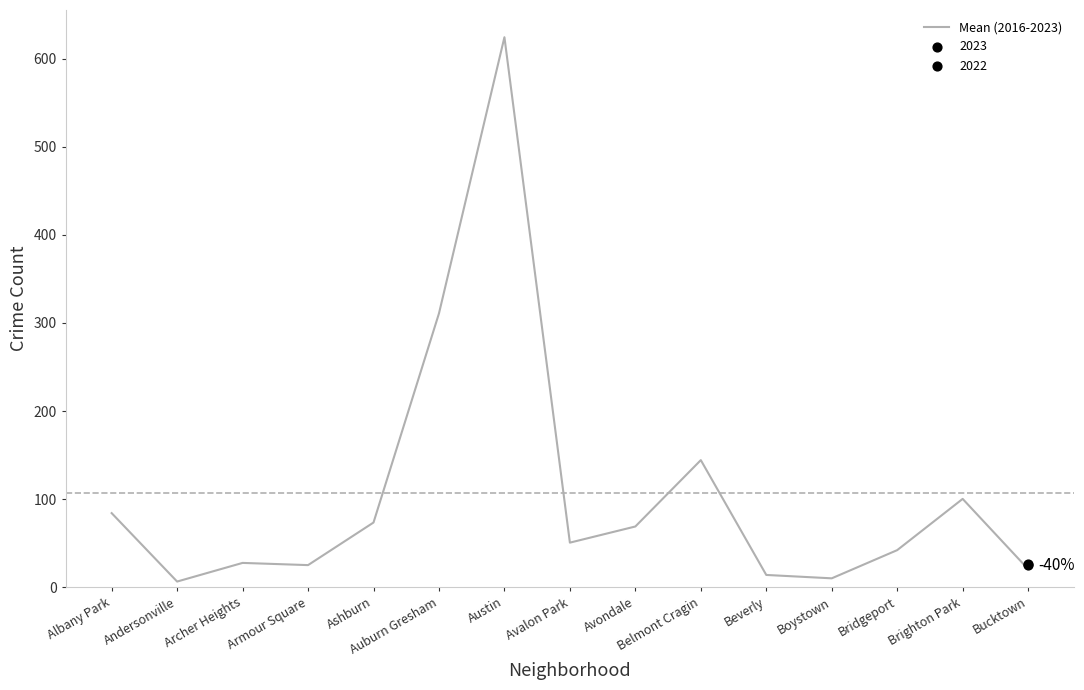

What is the change in value from Archer Heights to Armour Square?

-2.5